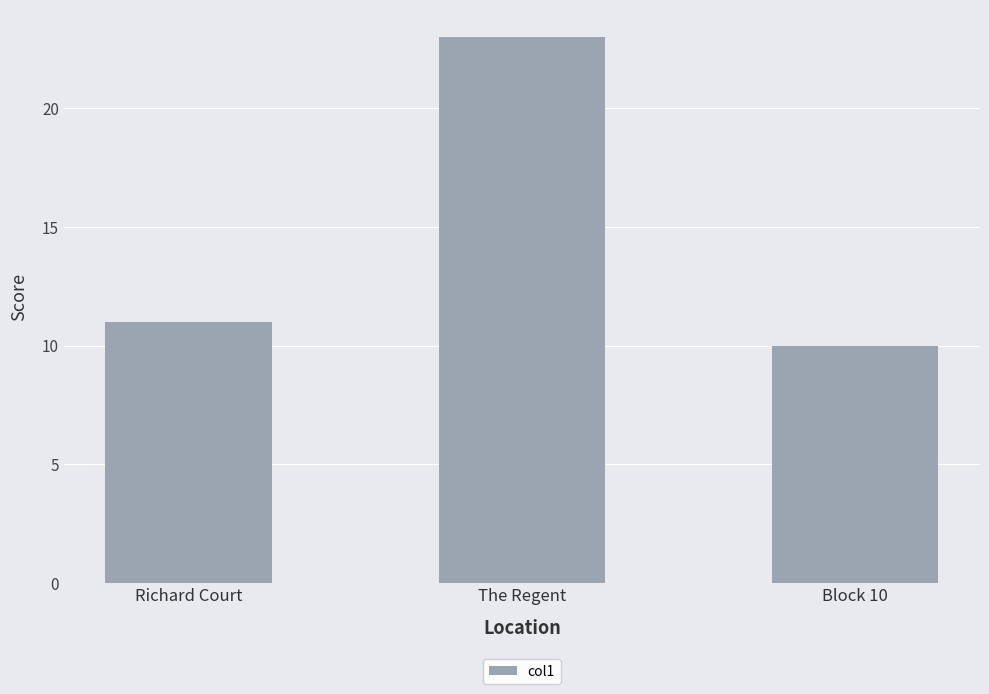

What is the difference between the values at The Regent and Block 10?

13